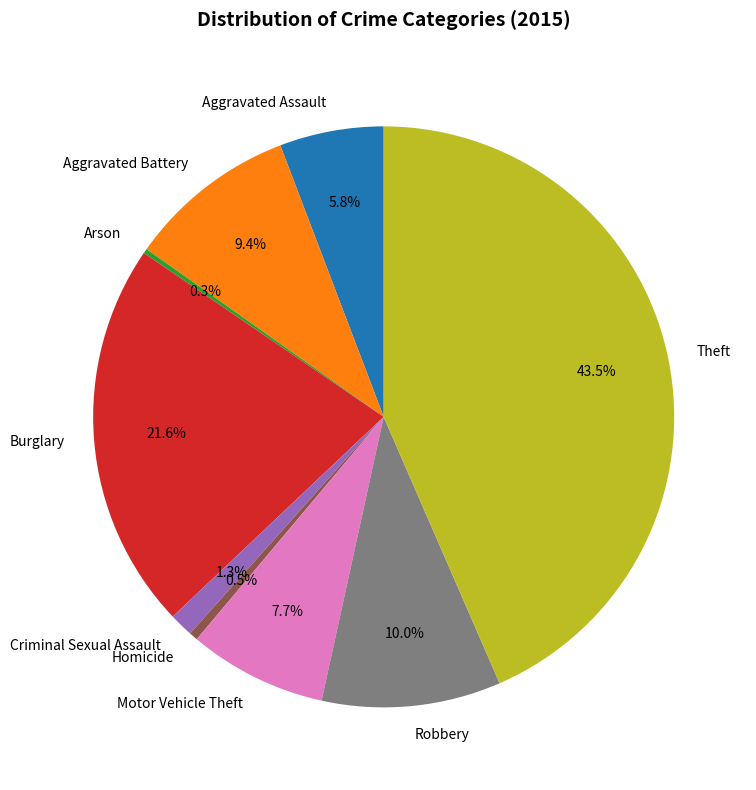

To the nearest percent, what is the difference between the largest and smallest slice percentages?

43%